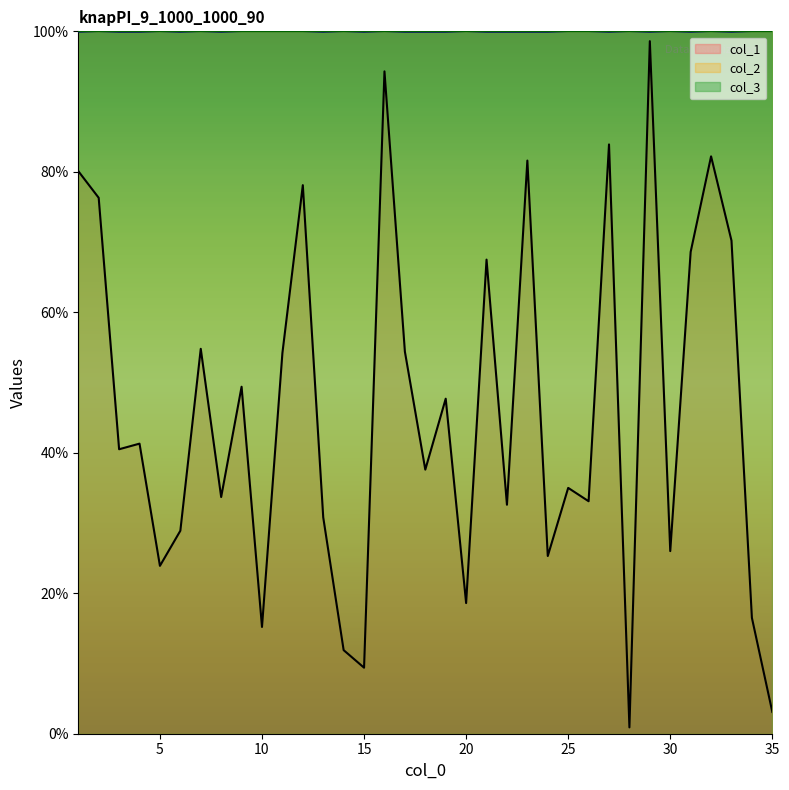

How many series are shown in this chart?

3